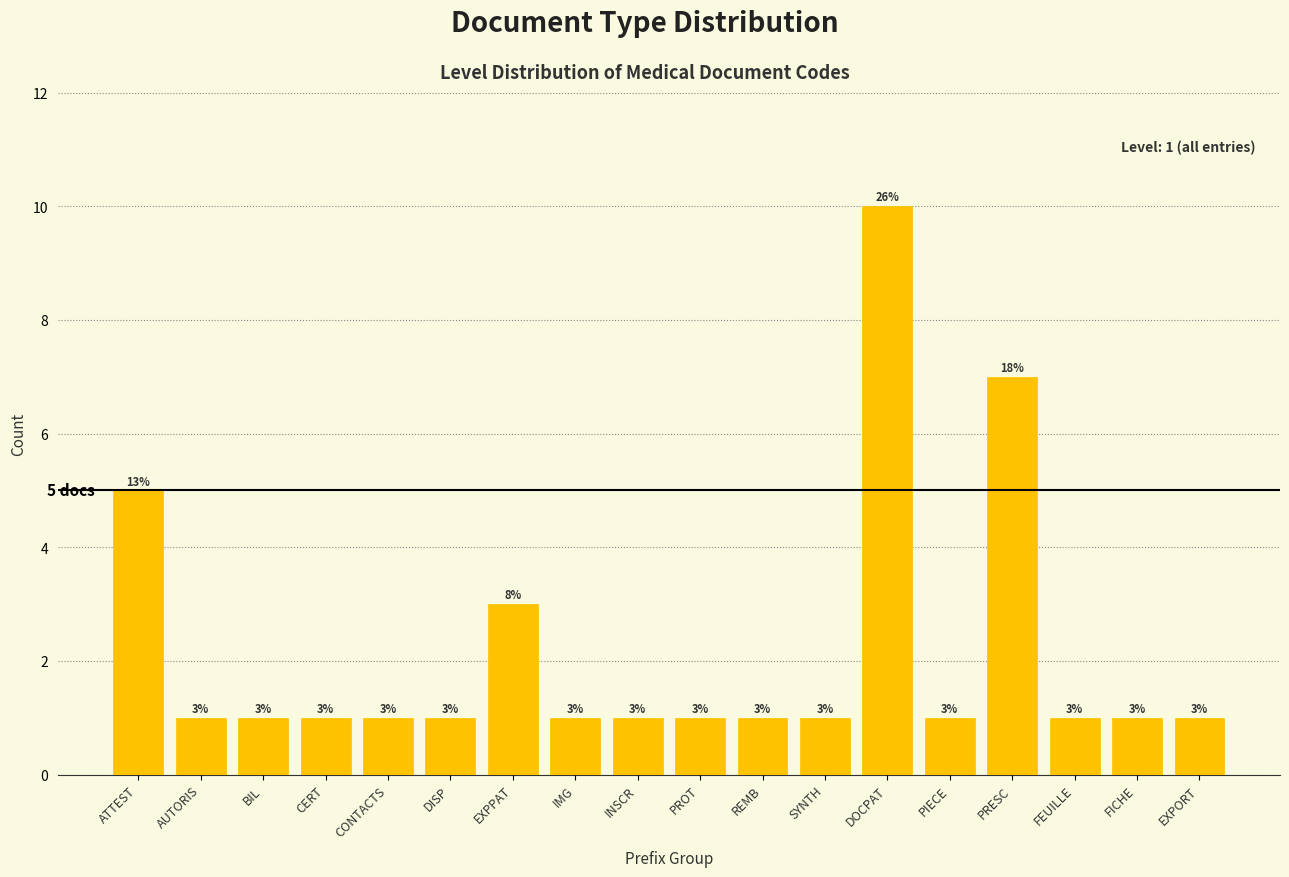

Reading left to right, transcribe all the data shown in this chart.

ATTEST=5	AUTORIS=1	BIL=1	CERT=1	CONTACTS=1	DISP=1	EXPPAT=3	IMG=1	INSCR=1	PROT=1	REMB=1	SYNTH=1	DOCPAT=10	PIECE=1	PRESC=7	FEUILLE=1	FICHE=1	EXPORT=1